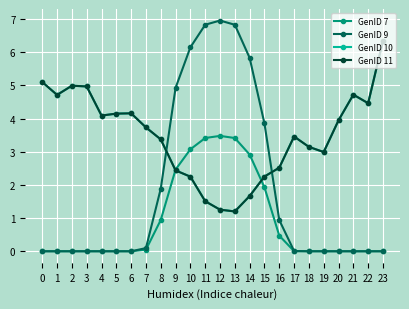

Does the chart have visible grid lines?

Yes